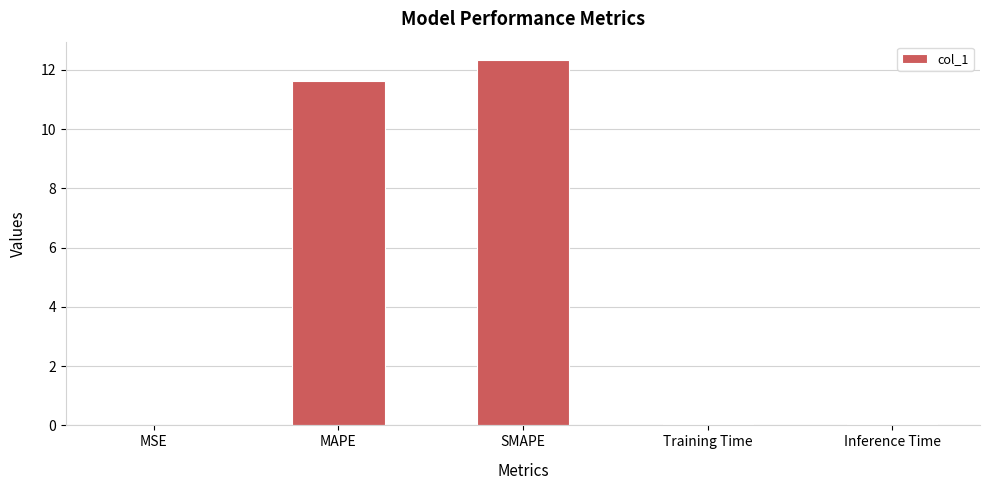

Are the bars grouped side by side (vs. stacked)?

No